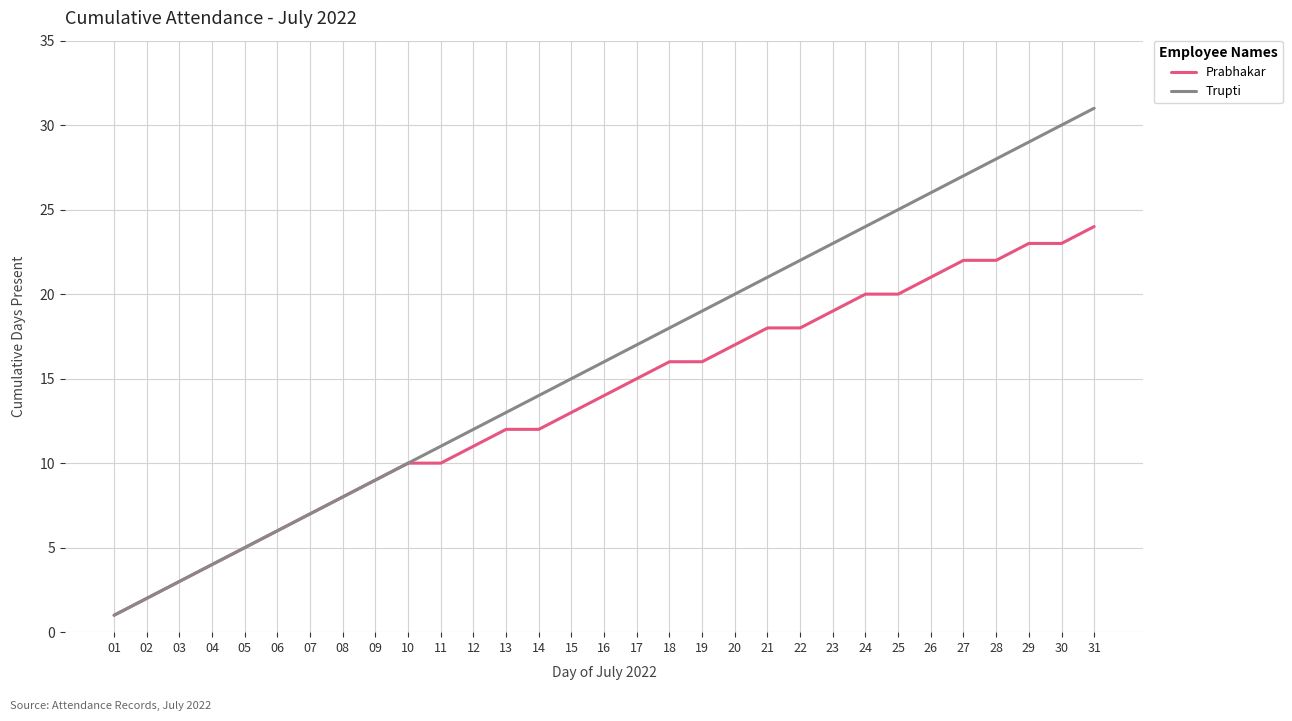

At which label does Trupti reach its peak?

31